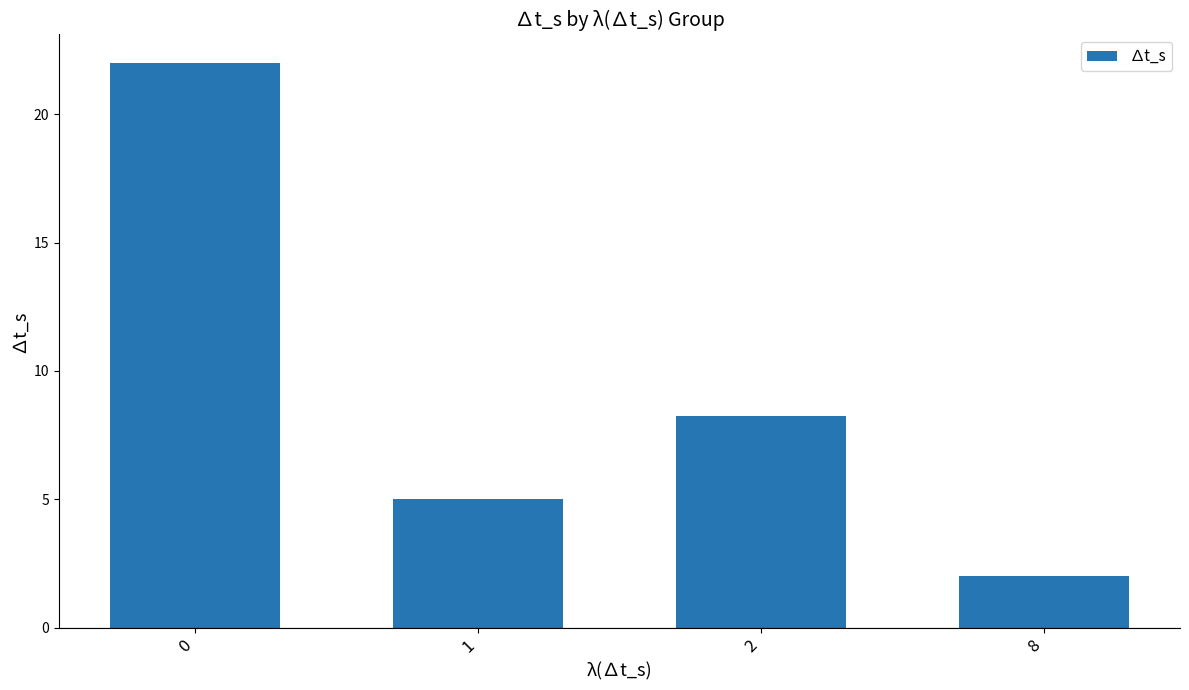

How many values are below 8?

2